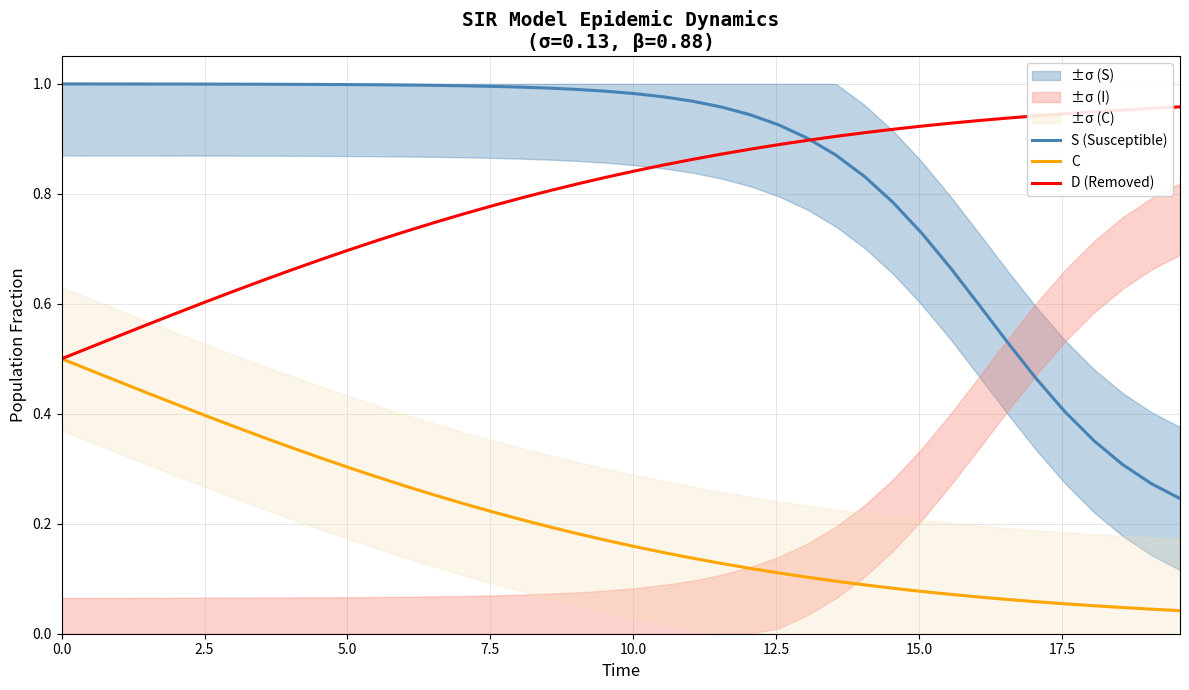

True or false: D (Removed) has more than 1 points higher than both neighbors.

False